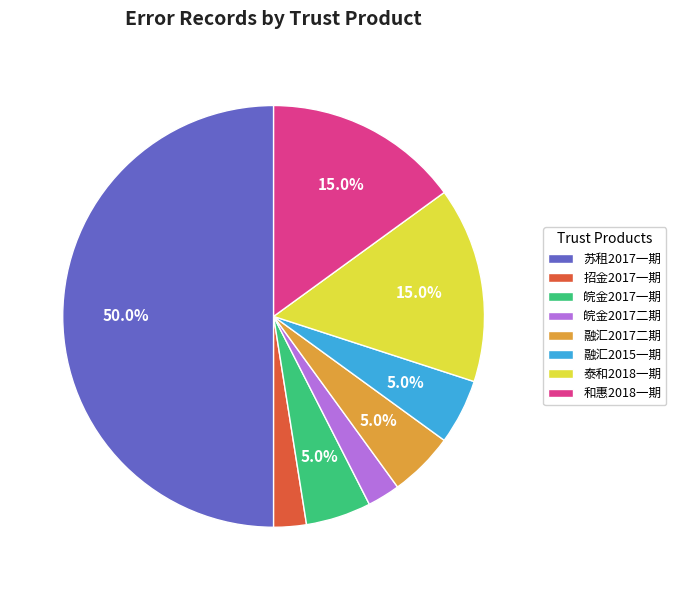

Combined, do 融汇2017二期 and 融汇2015一期 account for over 50%?

No